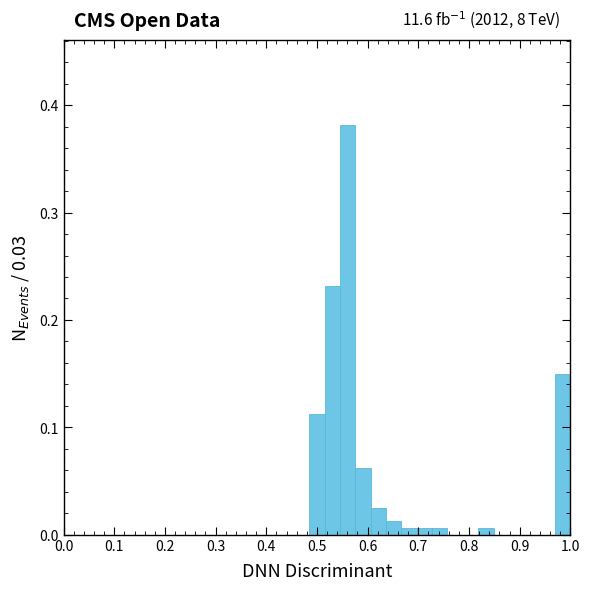

Around what value on the x-axis is the tallest bar? Give the approximate position of its centre, as read against the axis.

0.56